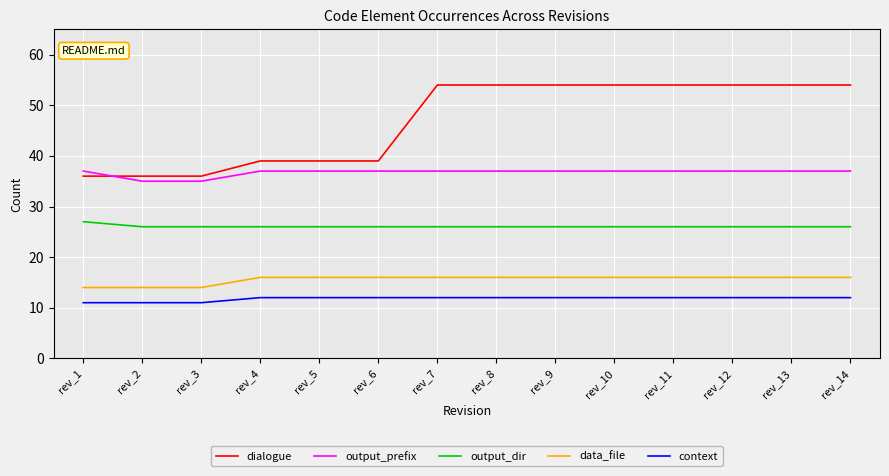

Which series has the largest total across all categories?

dialogue